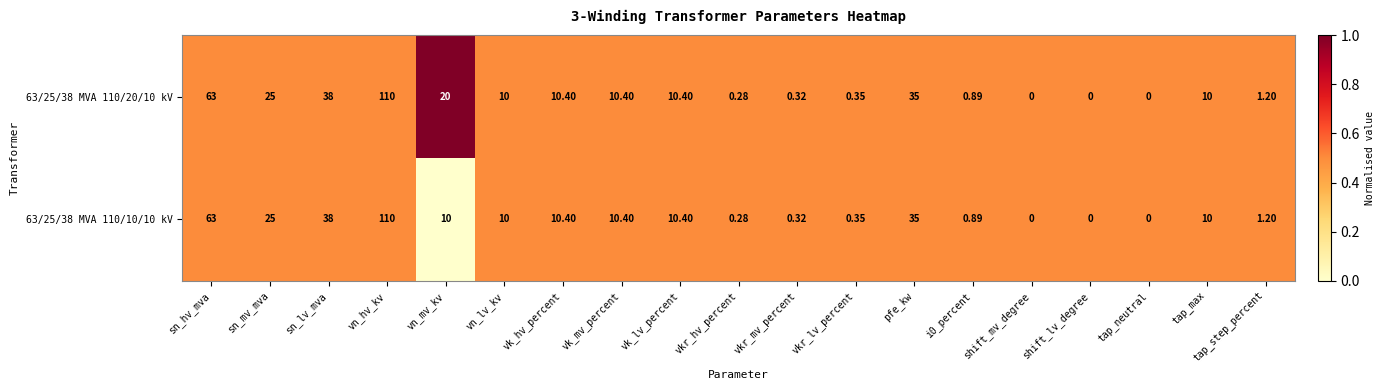

At which label does 63/25/38 MVA 110/20/10 kV first exceed 10?

sn_hv_mva